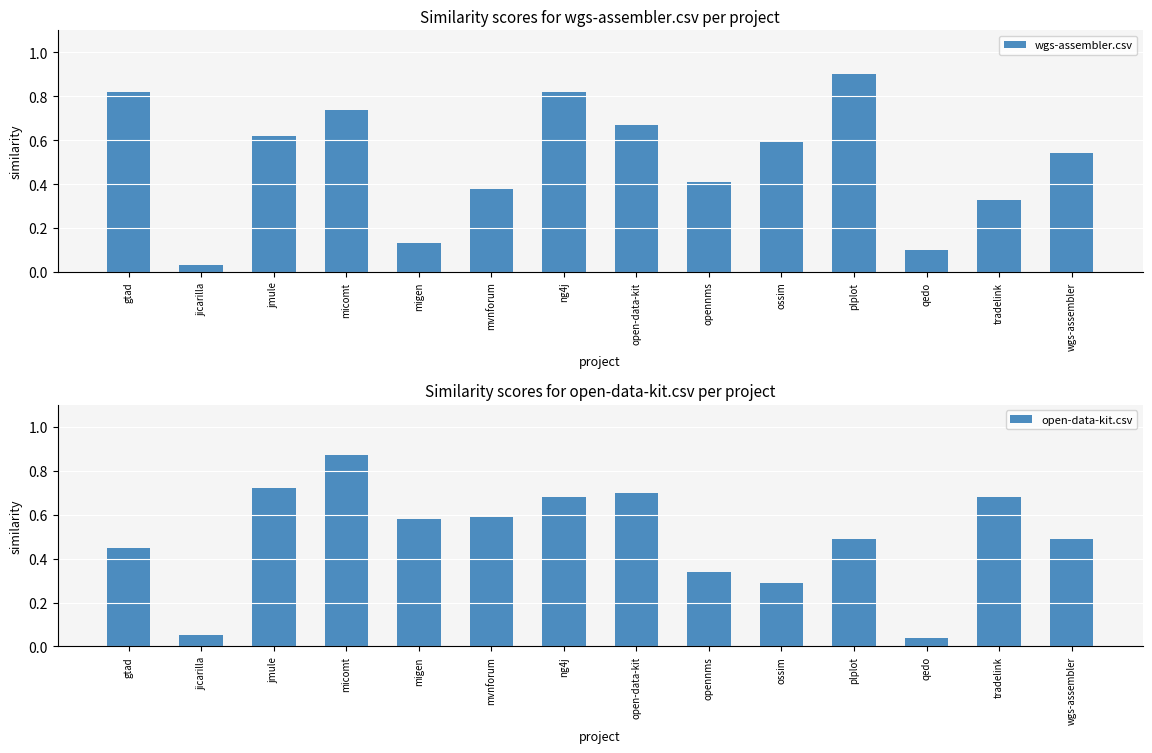

What is the difference between the maximum and minimum values in the wgs-assembler.csv series?

0.9